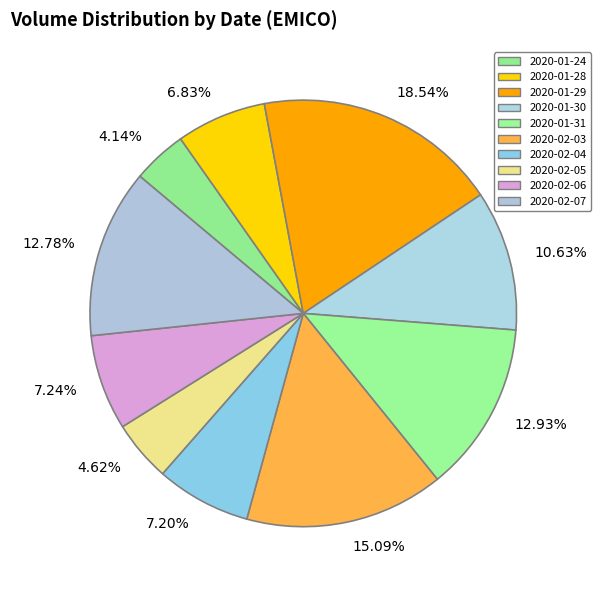

To the nearest percent, what is the difference between the largest and smallest slice percentages?

14%